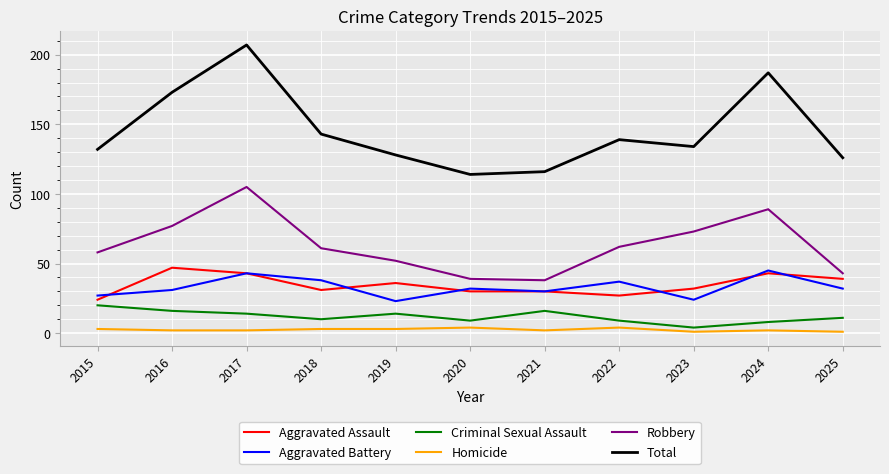

How many values in the Aggravated Battery series are below 32?

5